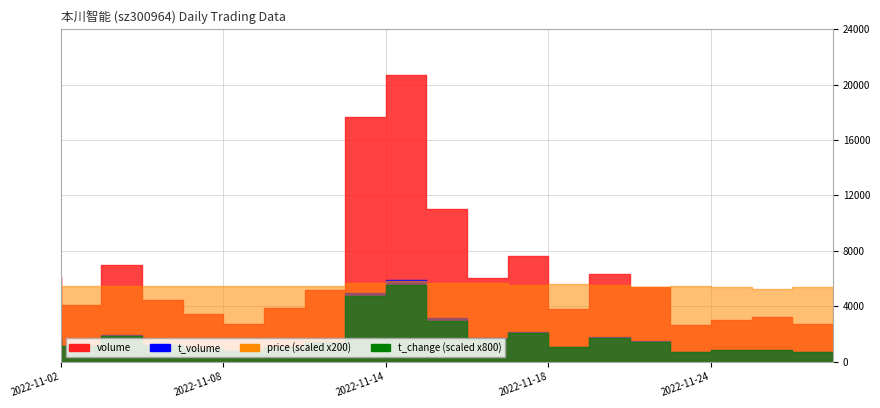

Is the value of price at 2022-11-02 greater than the value of volume at 2022-11-04?

No